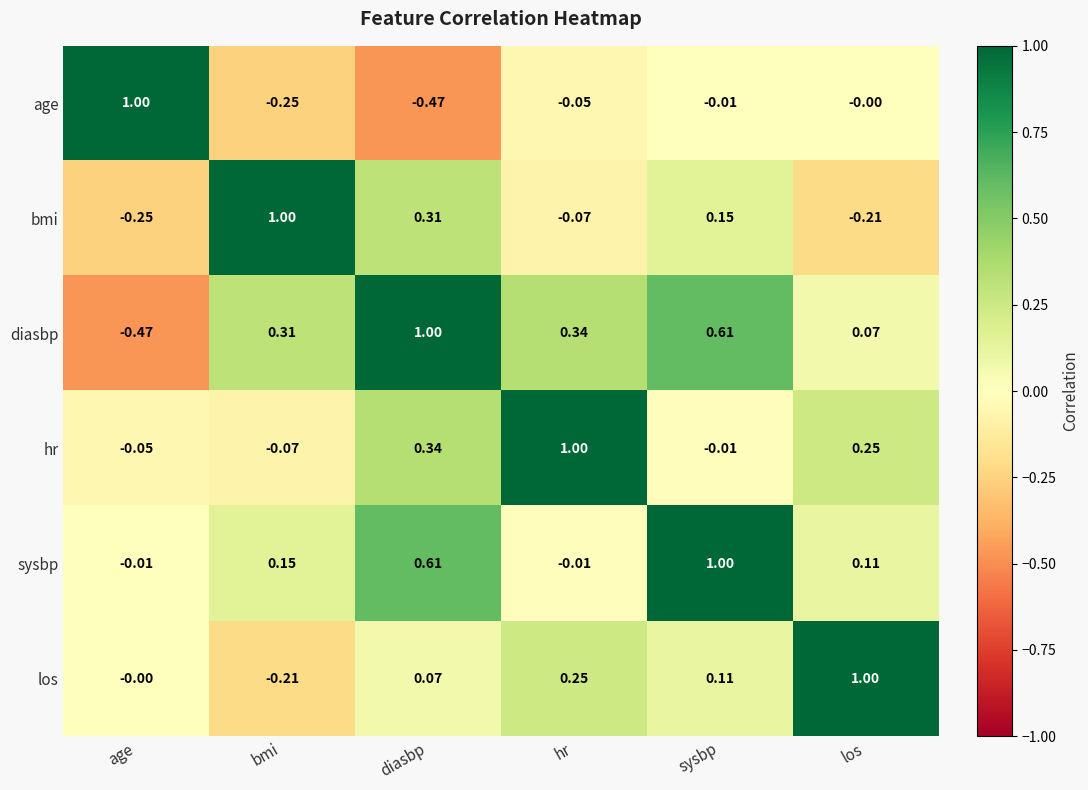

Rank the categories by los value from highest to lowest.

los, hr, sysbp, diasbp, age, bmi